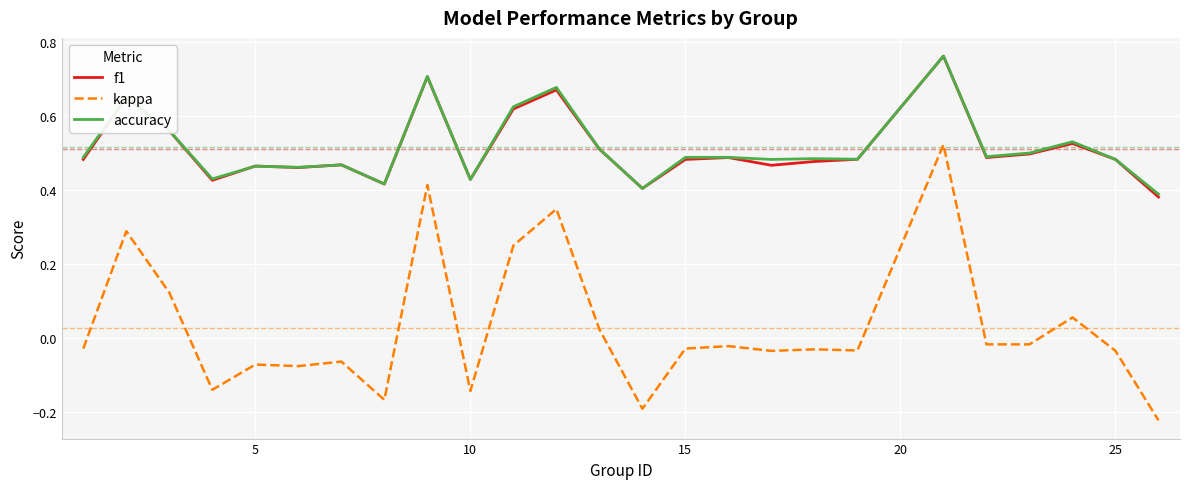

Which series has the widest spread of values?

kappa